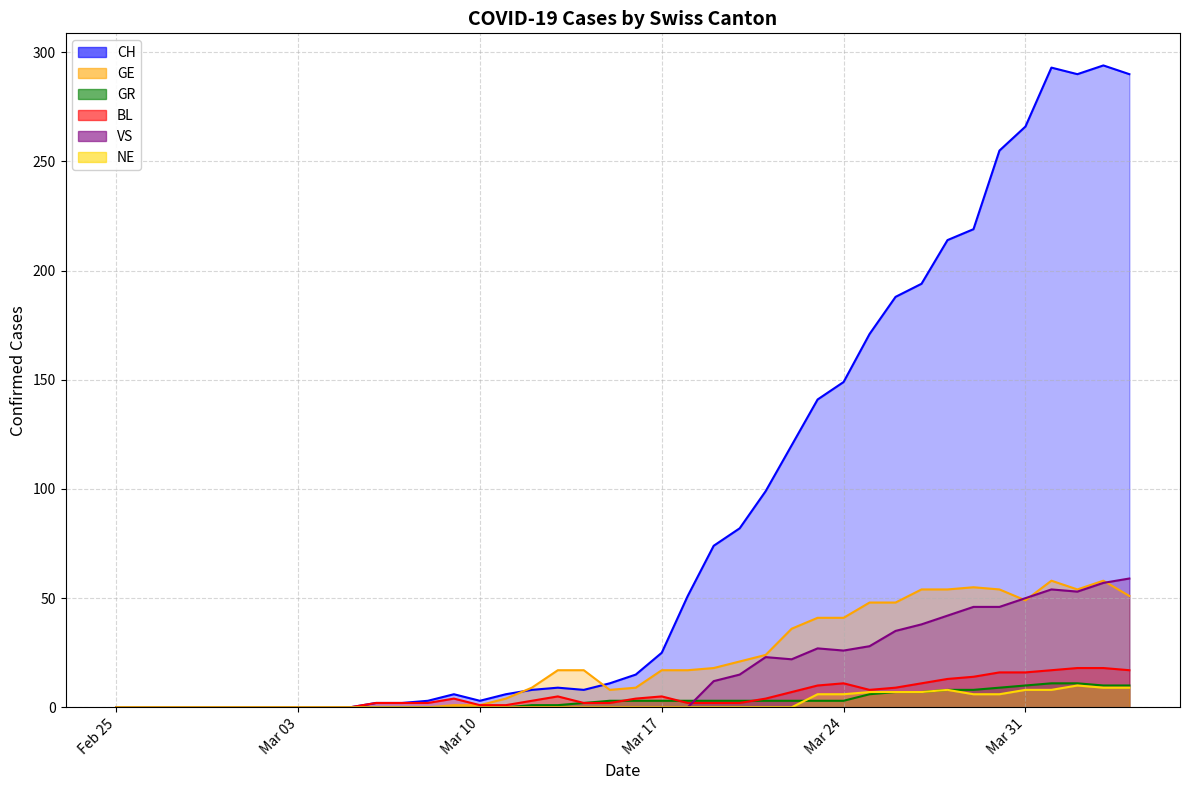

At which label does CH first exceed 15?

Mar 17